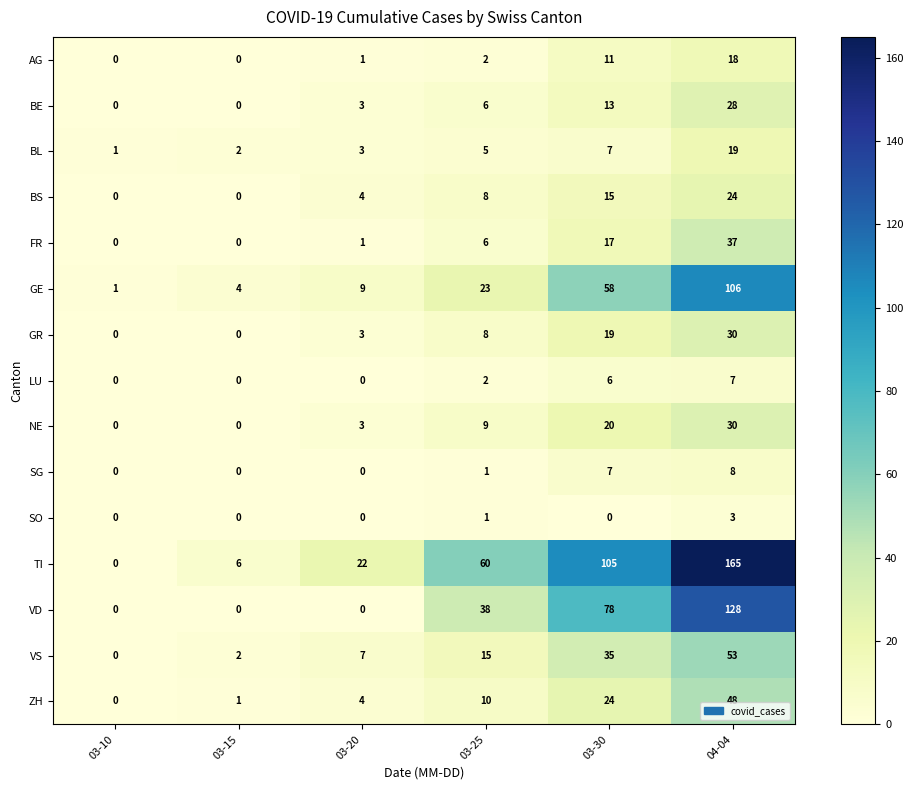

Is it true that VS equals 7 at 03-20?

True